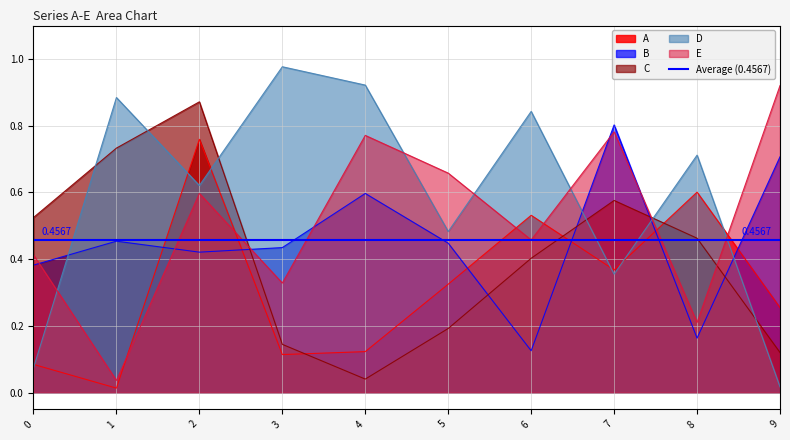

What is the difference between the maximum and minimum values in the B series?

0.7